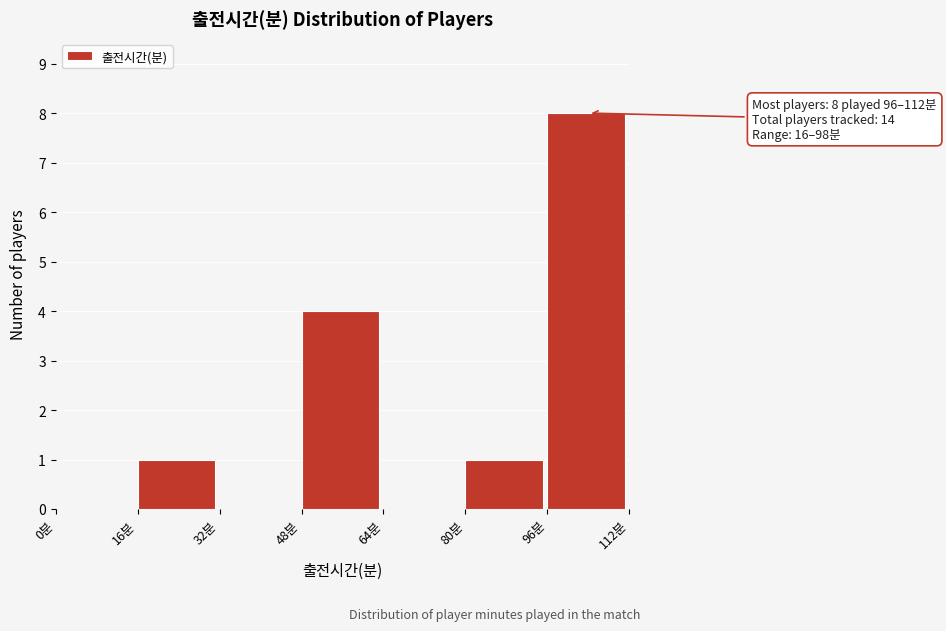

Over which range of the x-axis is the bar tallest?

96 to 112